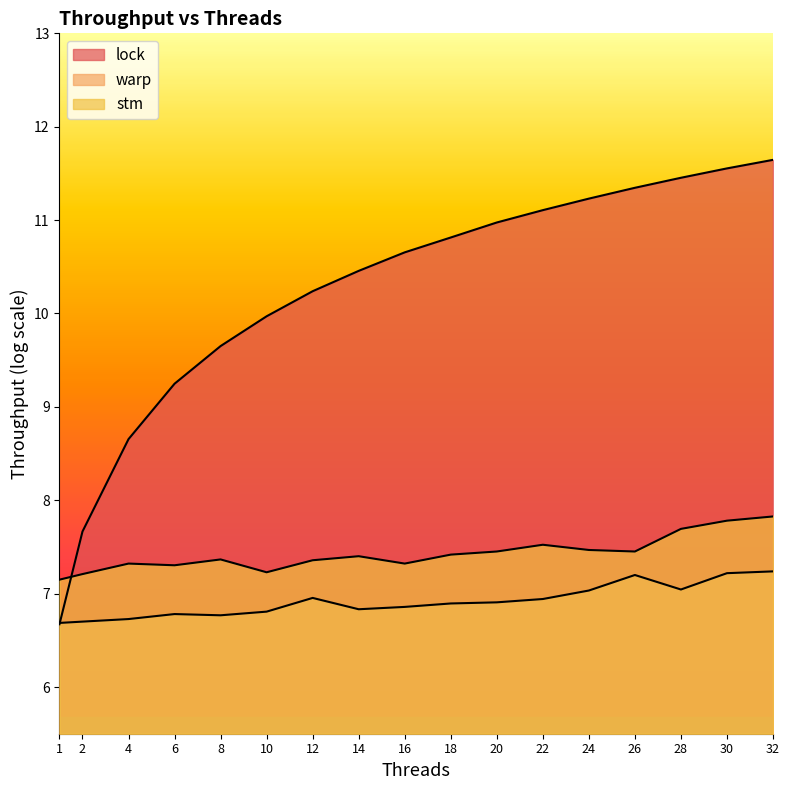

Does the chart display data point markers on the line(s)?

No